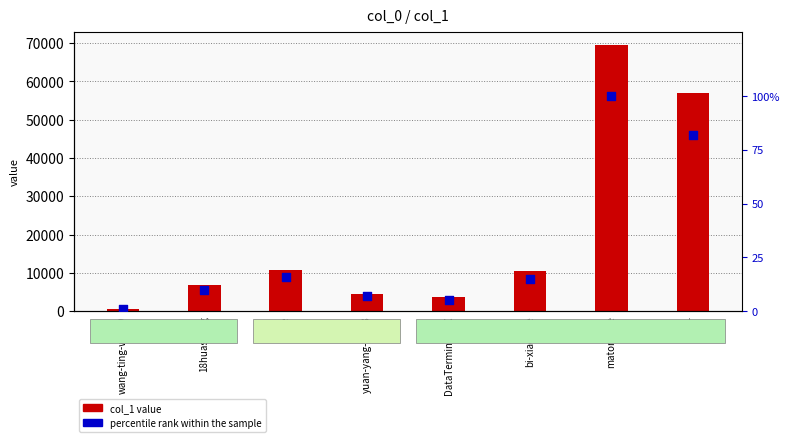

Is the value of percentile rank within the sample at zire greater than the value of col_1 at 18huasheng?

No